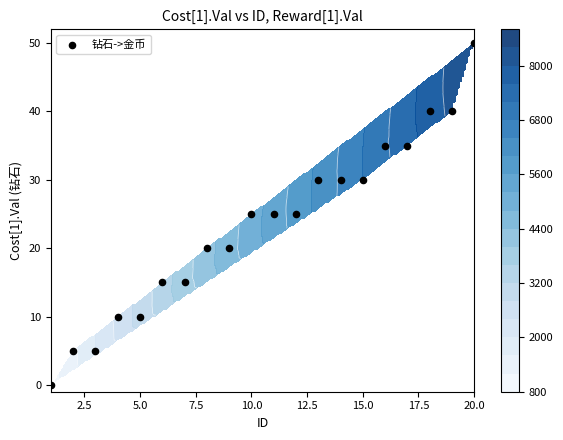

Reading right to left, list all the values displayed in this chart.

50	40	40	35	35	30	30	30	25	25	25	20	20	15	15	10	10	5	5	0